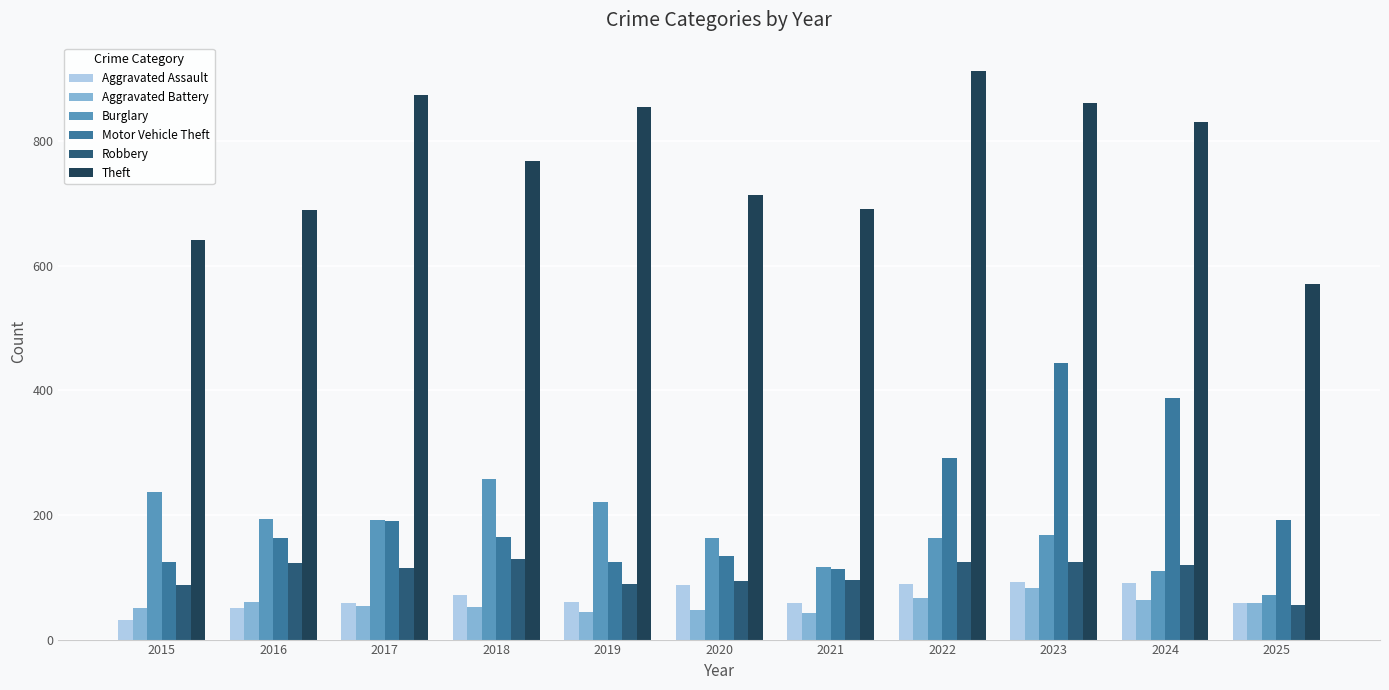

What is the lowest value of the Motor Vehicle Theft series?

113